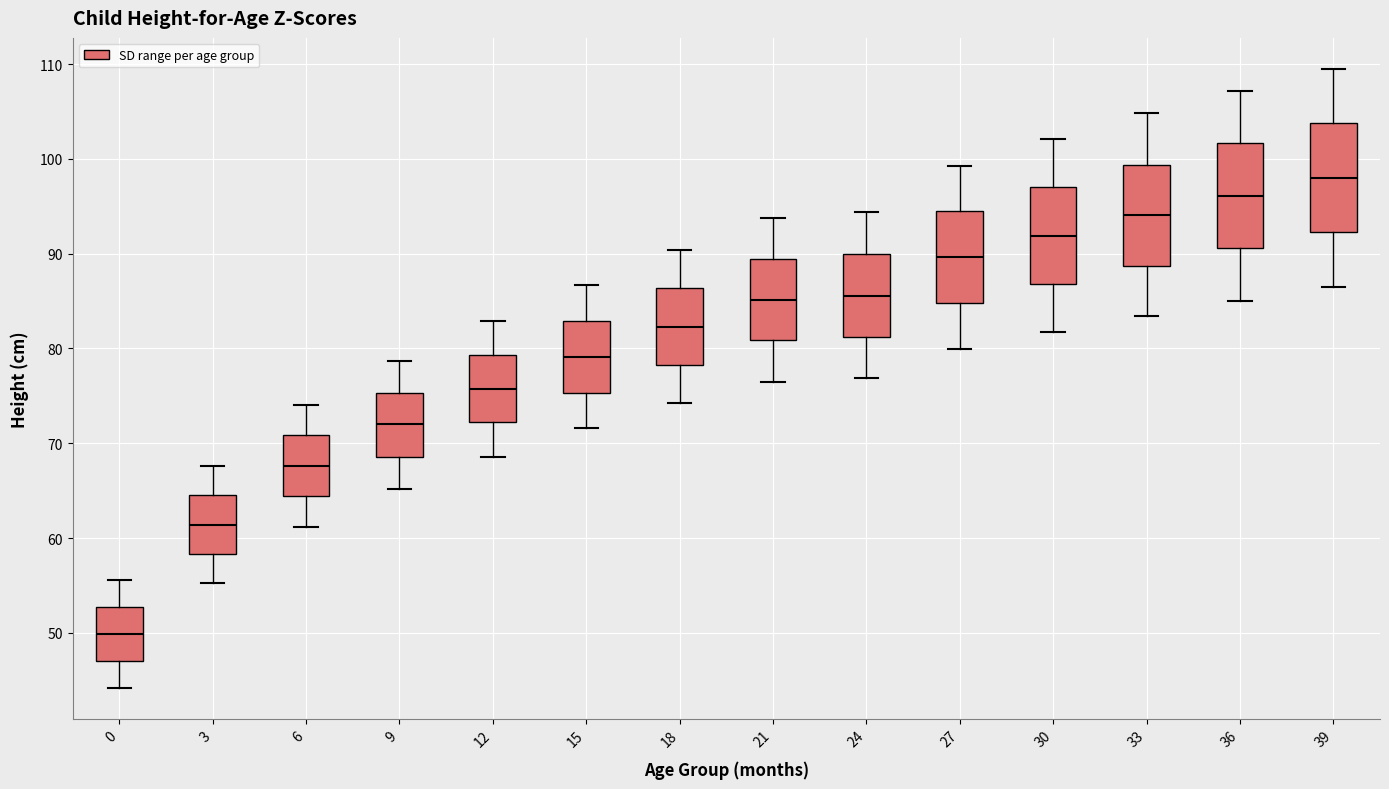

Reading left to right, read every box against the y-axis: the position of its median line, the range the box covers, and the ends of its whiskers. The values are not printed on the chart, so give them approximately, as read against the axis.

0: median 50, box 47 to 53, whiskers 44 to 56
3: median 61, box 58 to 65, whiskers 55 to 68
6: median 68, box 64 to 71, whiskers 61 to 74
9: median 72, box 69 to 75, whiskers 65 to 79
12: median 76, box 72 to 79, whiskers 69 to 83
15: median 79, box 75 to 83, whiskers 72 to 87
18: median 82, box 78 to 86, whiskers 74 to 90
21: median 85, box 81 to 89, whiskers 77 to 94
24: median 86, box 81 to 90, whiskers 77 to 94
27: median 90, box 85 to 95, whiskers 80 to 99
30: median 92, box 87 to 97, whiskers 82 to 102
33: median 94, box 89 to 99, whiskers 83 to 105
36: median 96, box 91 to 102, whiskers 85 to 107
39: median 98, box 92 to 104, whiskers 87 to 110